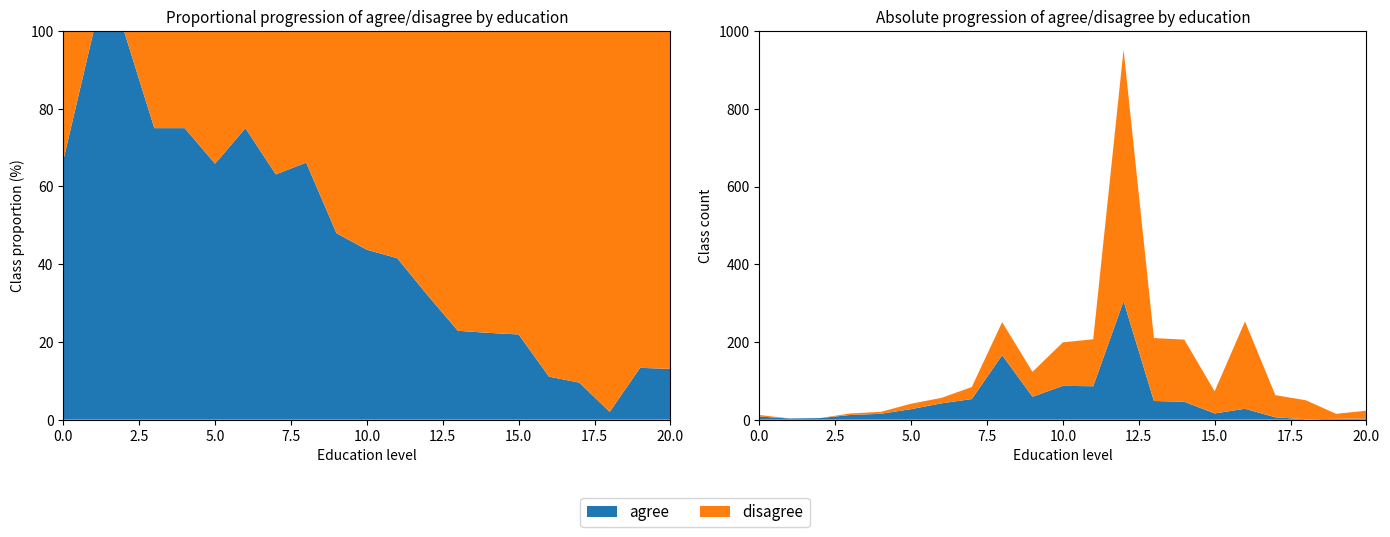

Reading right to left, transcribe all the data shown in this chart.

agree: 20=3	19=2	18=1	17=6	16=28	15=16	14=46	13=48	12=305	11=86	10=87	9=59	8=166	7=53	6=42	5=27	4=15	3=12	2=4	1=3	0=8
disagree: 20=20	19=13	18=49	17=57	16=225	15=57	14=160	13=162	12=648	11=121	10=112	9=64	8=85	7=31	6=14	5=14	4=5	3=4	2=0	1=0	0=4